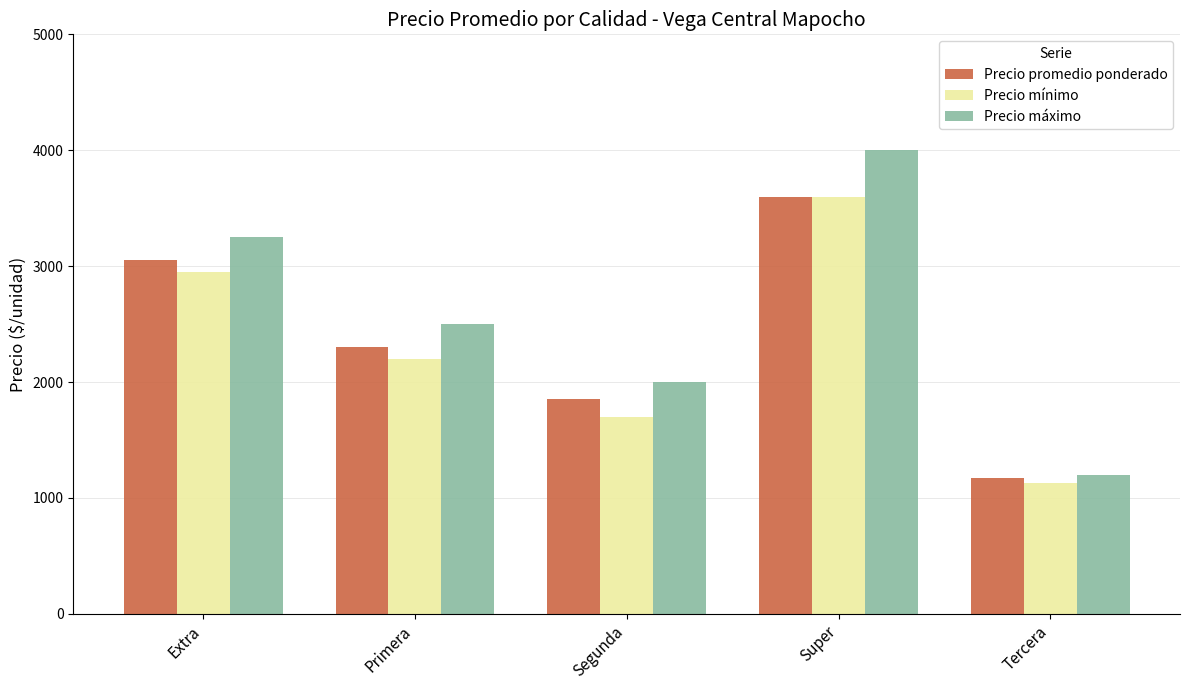

Rank the categories by Precio máximo value from highest to lowest.

Super, Extra, Primera, Segunda, Tercera